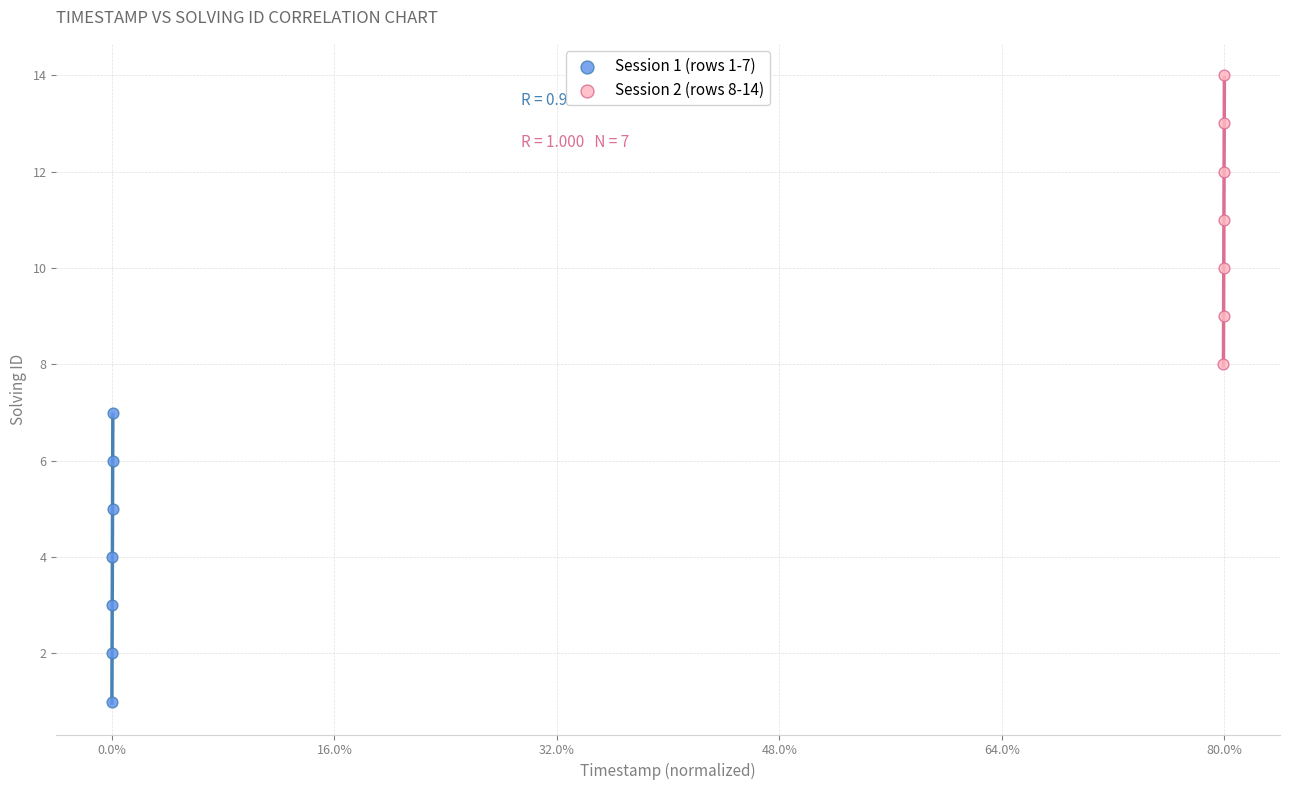

Which series reaches the minimum Y coordinate?

Session 1 (rows 1-7)